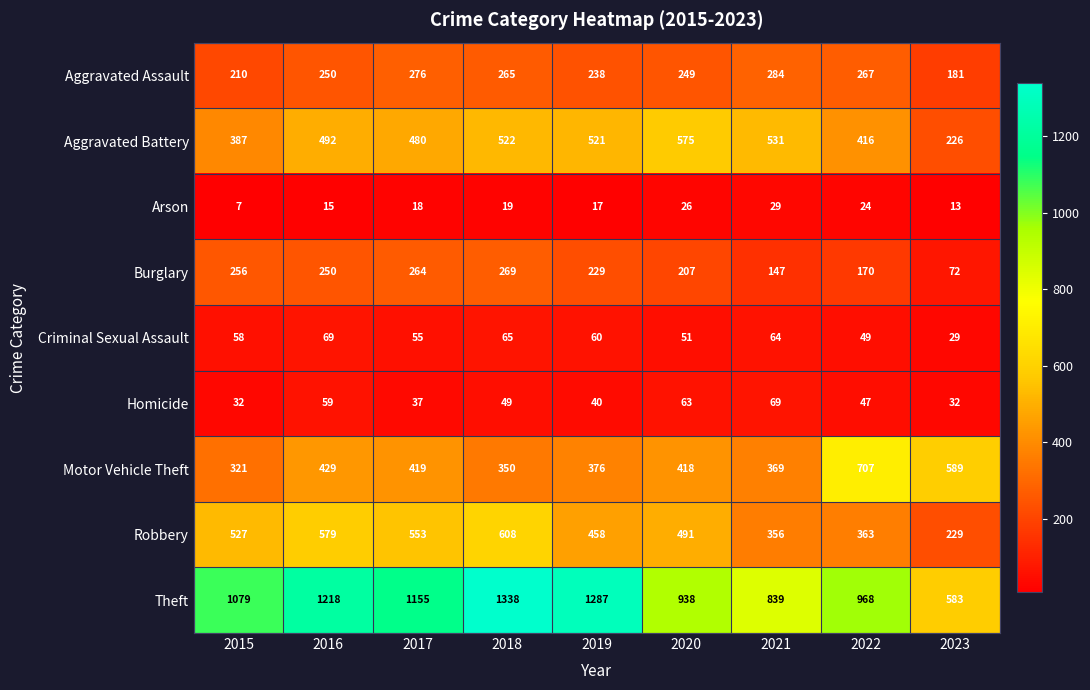

Which category has the highest value across all series?

2018